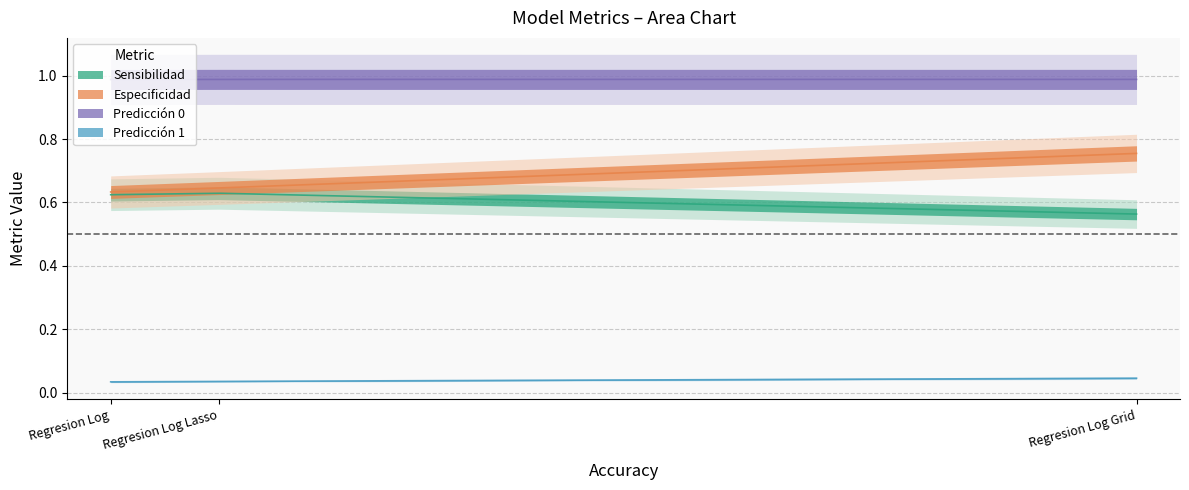

What is the average value of the Predicción 0 series?

1.0